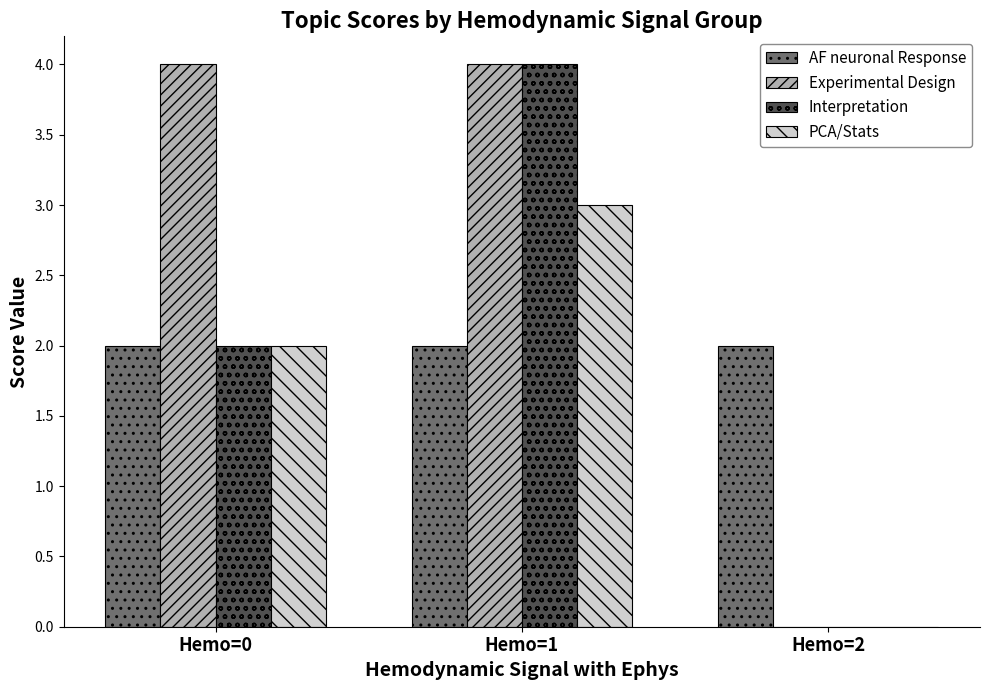

Is it true that PCA/Stats equals 4 at Hemo=1?

False